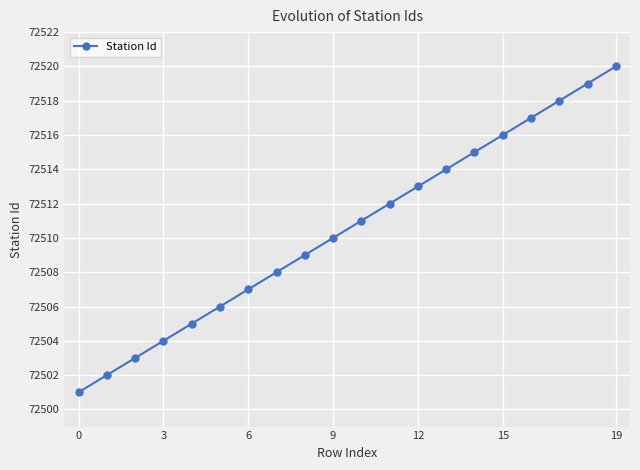

What is the sum of all values?

1450210